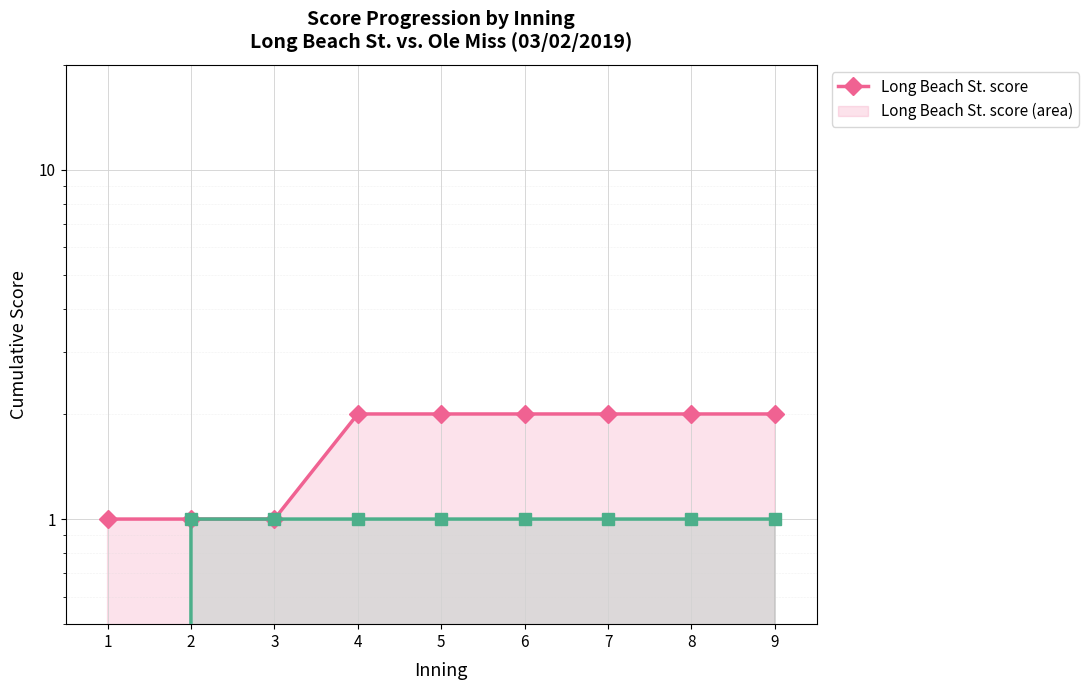

Reading right to left, extract all data points from this chart.

Long Beach St. score: 2	2	2	2	2	2	1	1	1
Ole Miss score: 1	1	1	1	1	1	1	1	0